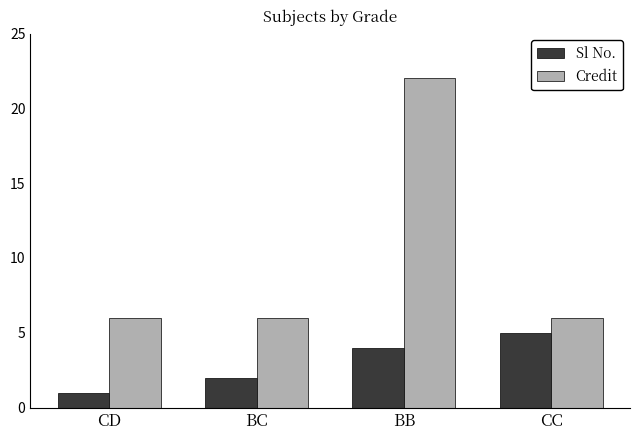

What is the difference between the maximum and minimum values in the Credit series?

16